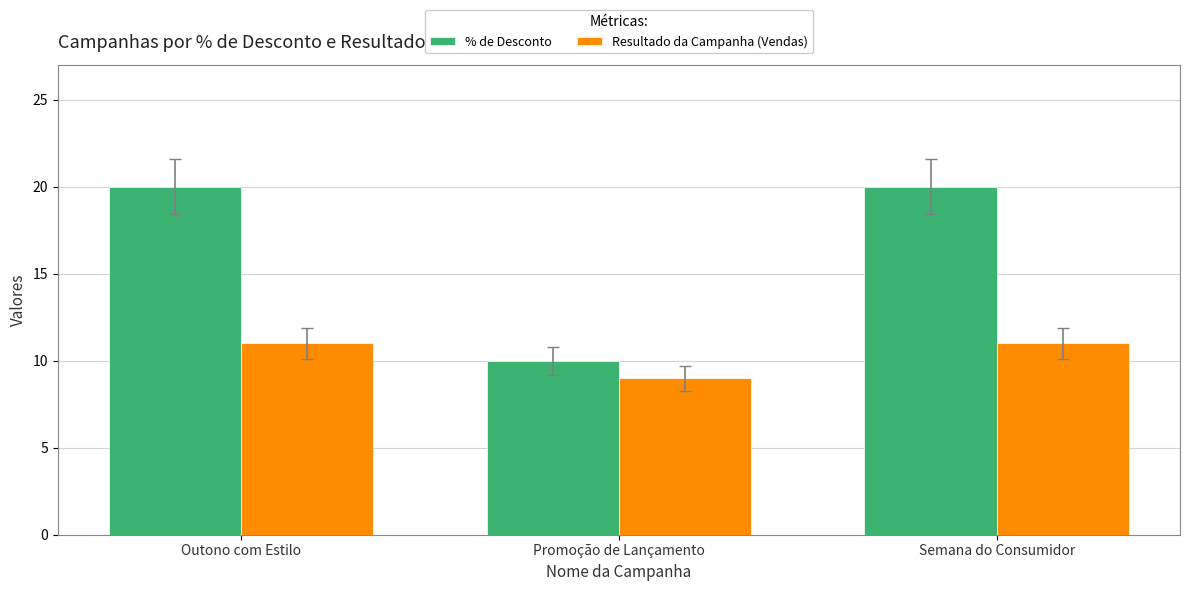

Read the Resultado da Campanha (Vendas) value at Semana do Consumidor.

11